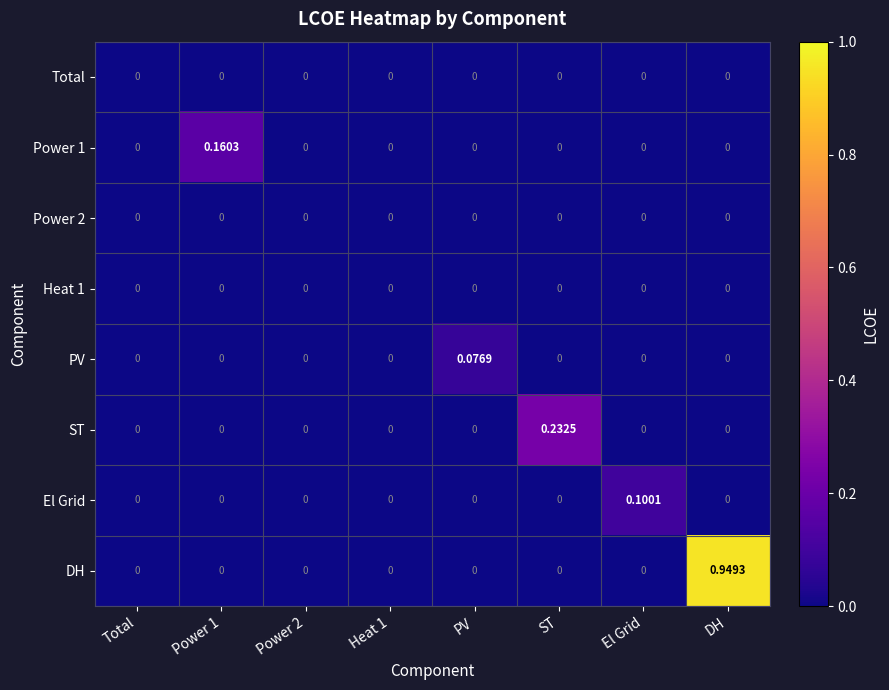

At which category is the sum across all series the highest?

DH